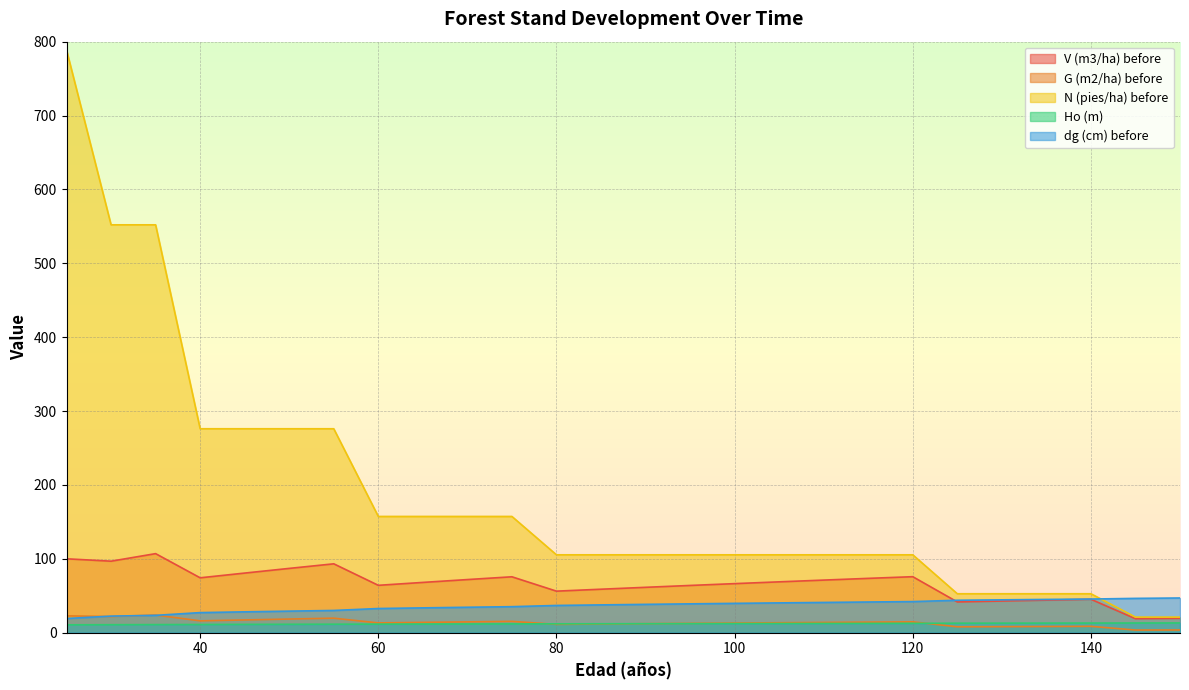

What is the minimum value for dg (cm) before?

19.2